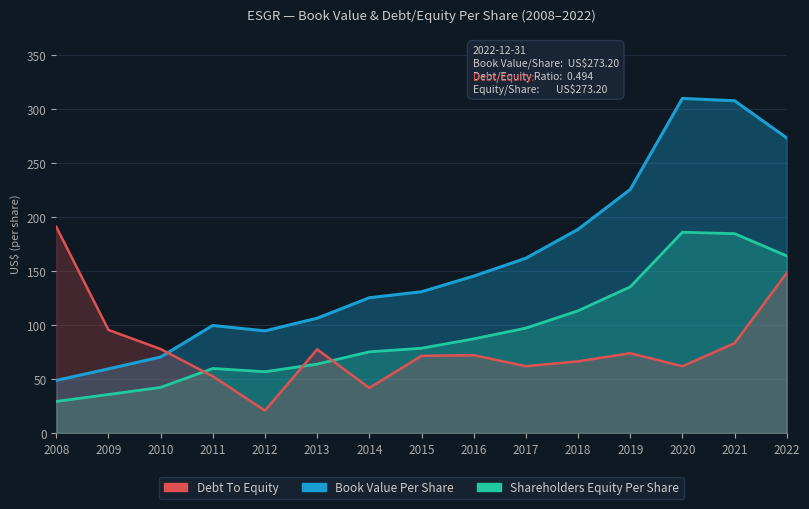

Reading left to right, what are all the values shown in this chart?

Book Value Per Share: 48.7	59.3	70.3	99.5	94.5	106.2	125.2	130.7	145.2	161.8	188.5	225.4	309.7	307.5	273.2
Shareholders Equity Per Share (60%): 29.2	35.6	42.2	59.7	56.7	63.7	75.1	78.4	87.1	97.1	113.1	135.2	185.8	184.5	163.9
Debt To Equity (×300): 190.8	95.4	77.7	52.5	20.7	77.4	41.7	71.4	72.0	61.8	66.3	73.8	61.8	83.1	148.2